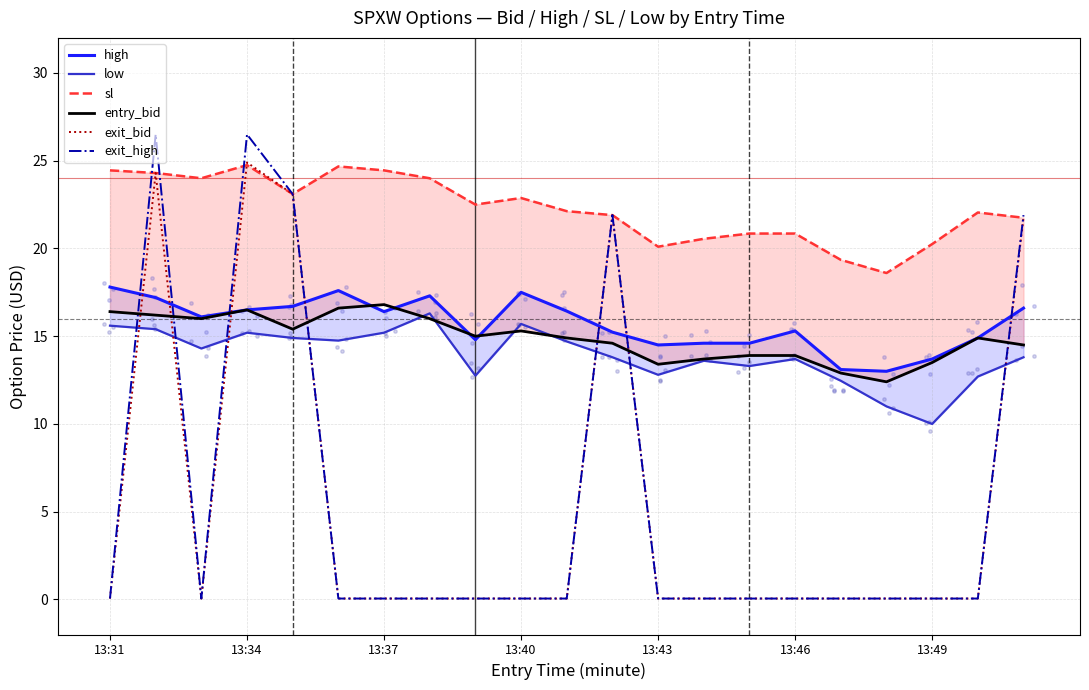

What is the total value across all series at 13:31?

74.3